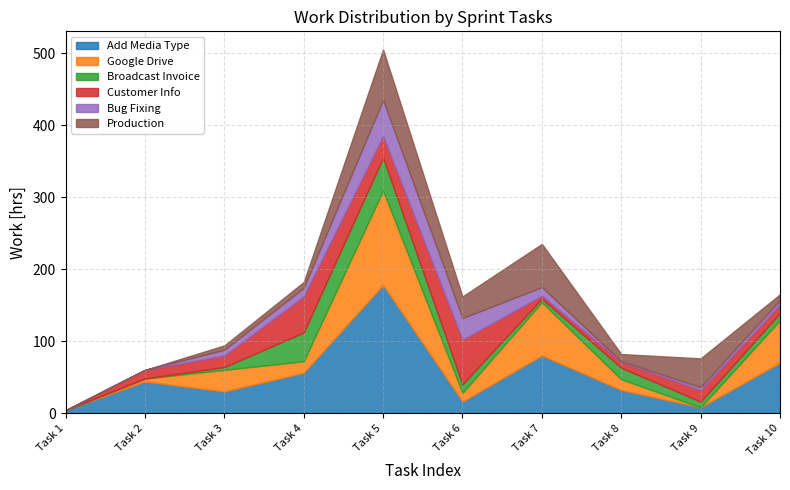

Which series has the widest spread of values?

Add Media Type